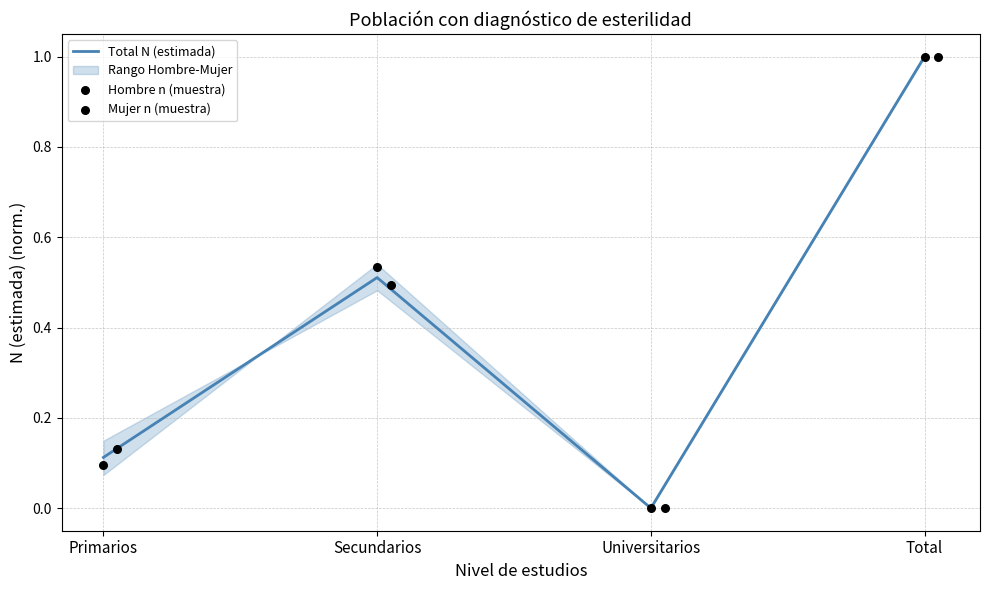

At how many categories does at least one series exceed 0?

3